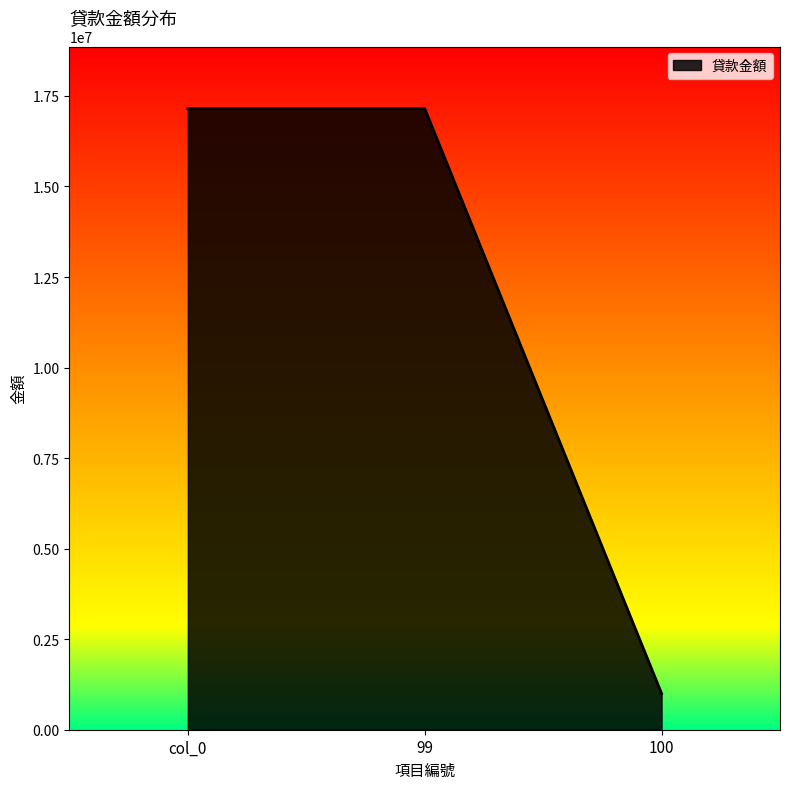

What is the maximum value shown in the chart?

17150000